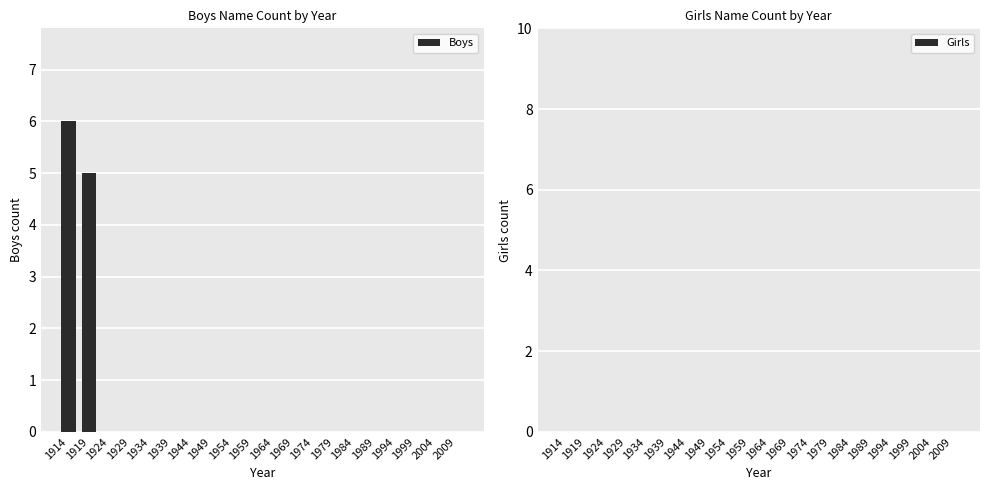

What is the change in value from 1914 to 1924?

-6